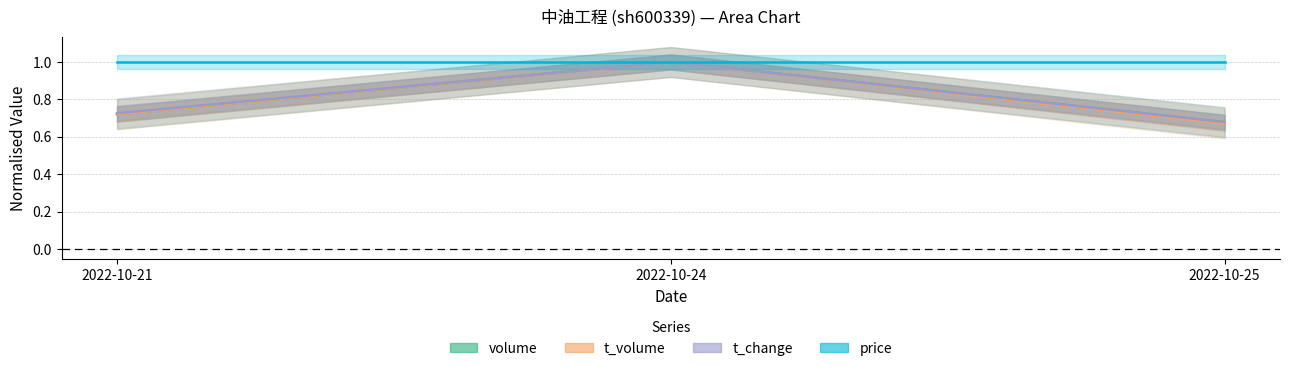

Which category has the highest value in the t_volume series?

2022-10-24